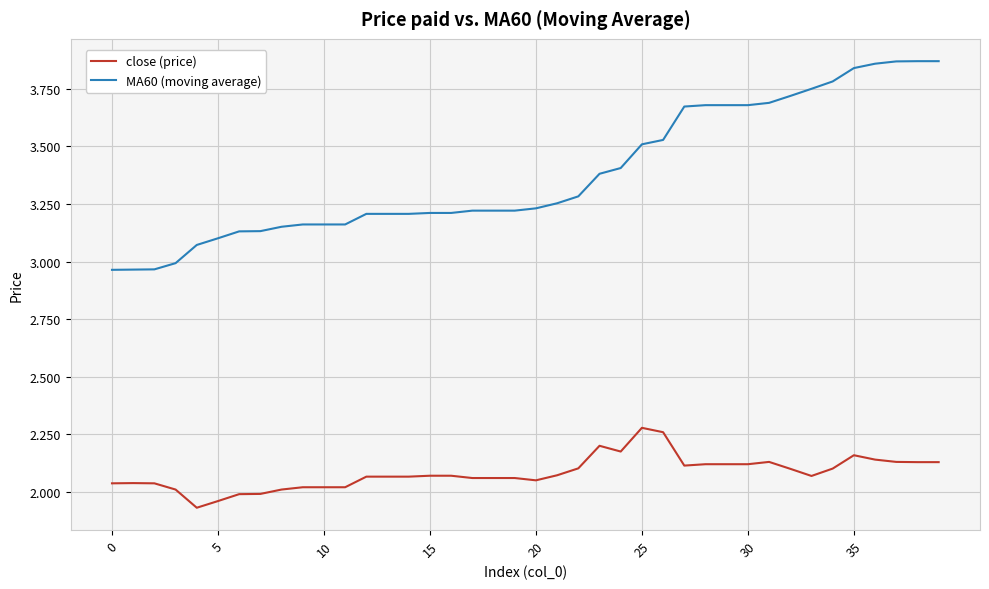

Which series has the largest total across all categories?

MA60 (moving average)